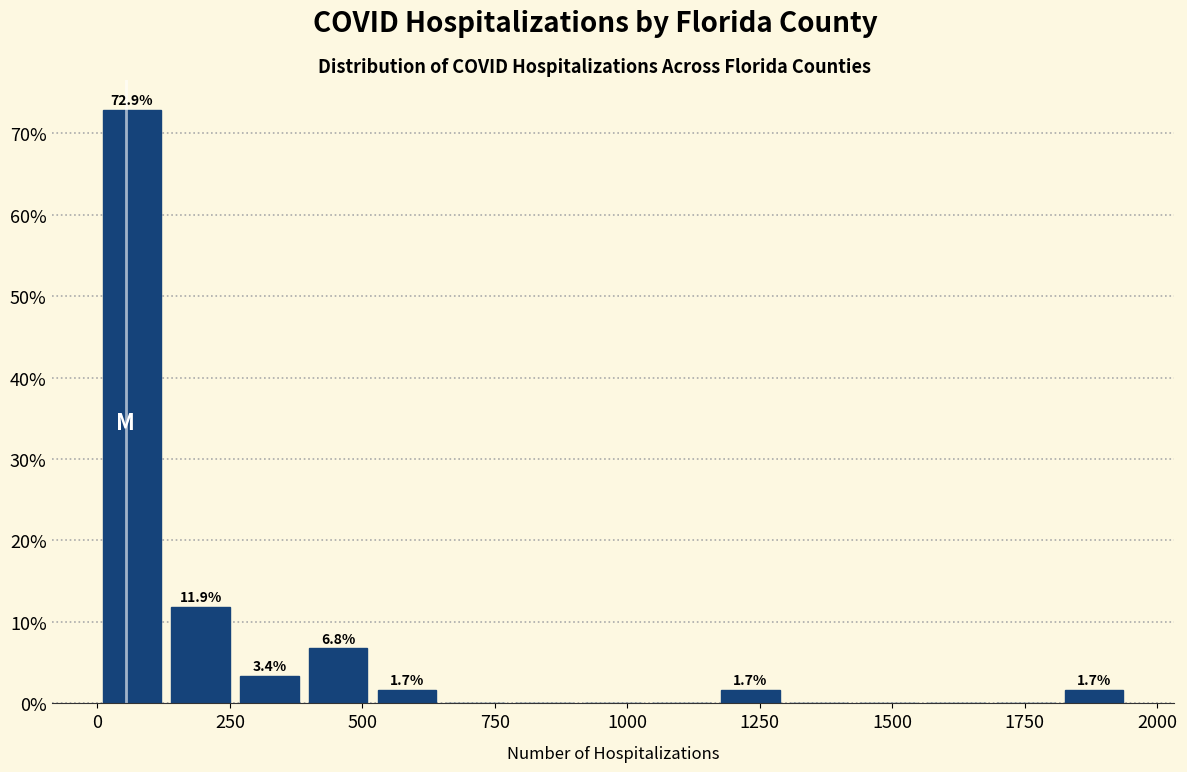

Read against the x-axis, roughly where is the centre of the tallest bar?

50